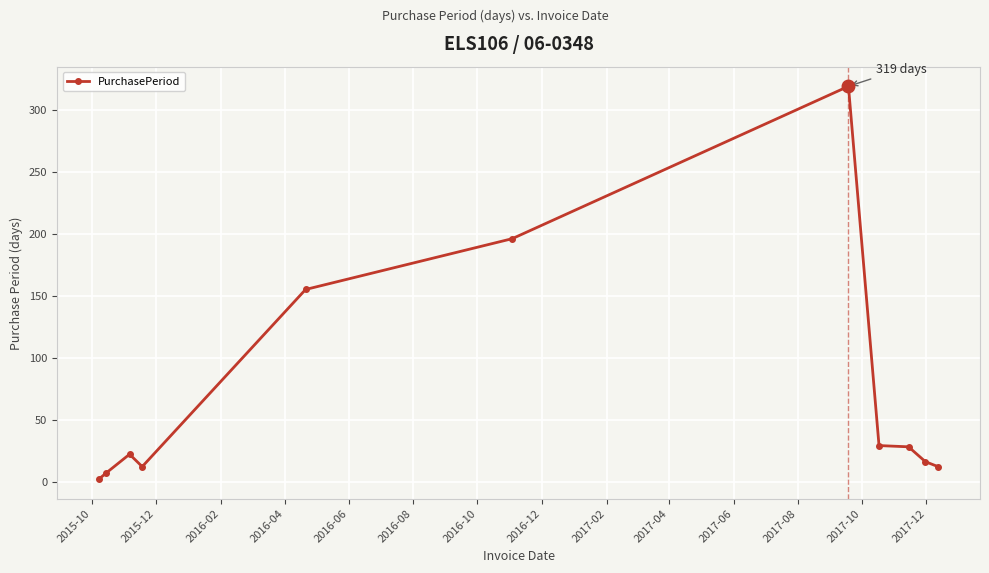

Is this an area chart (filled region under the line)?

No